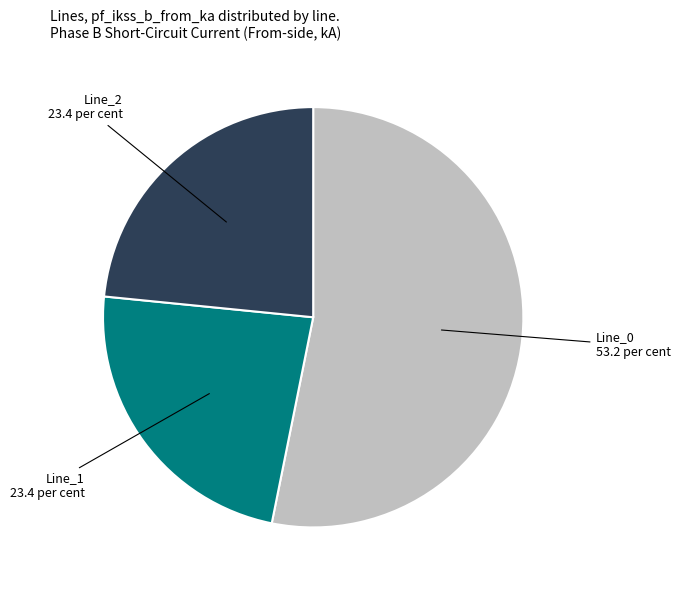

Does any single category account for the majority?

Yes